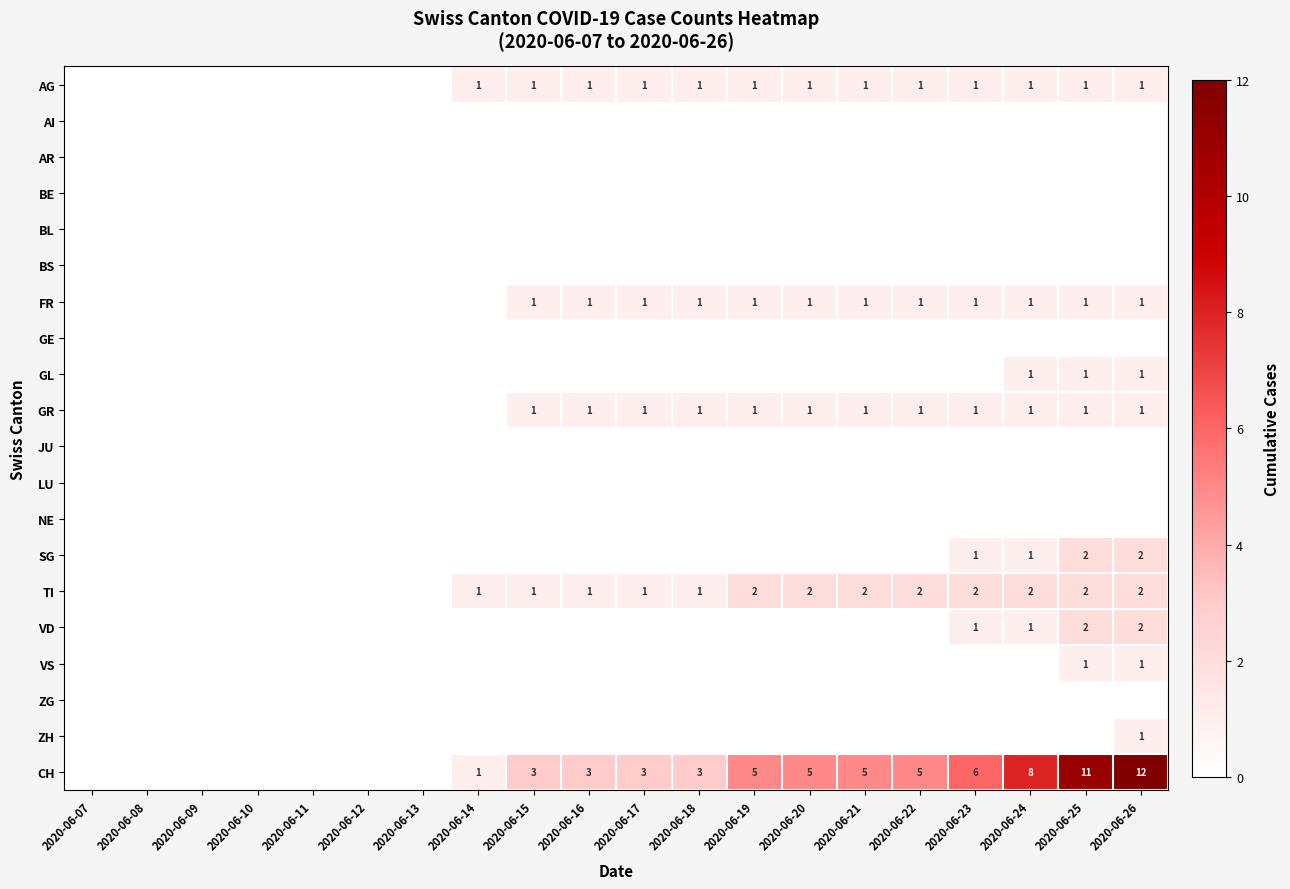

True or false: FR has a value of 1 at 2020-06-20.

True